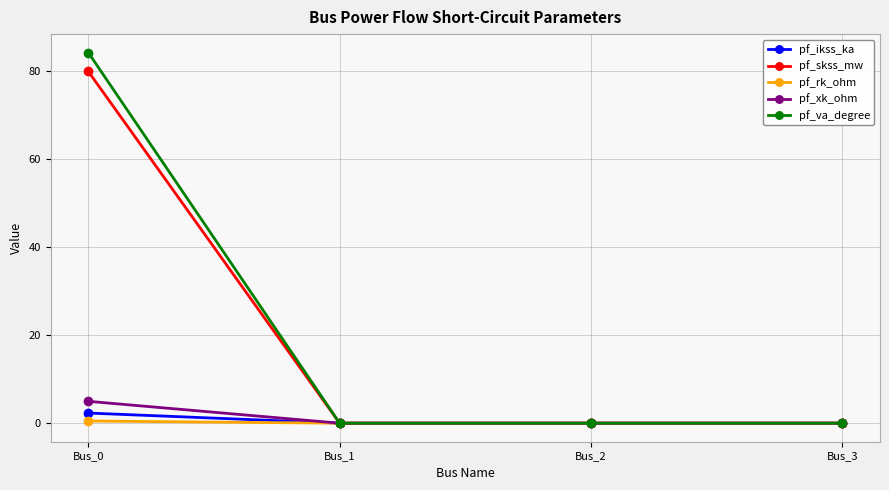

Is it true that pf_rk_ohm equals 0.0 at Bus_3?

True